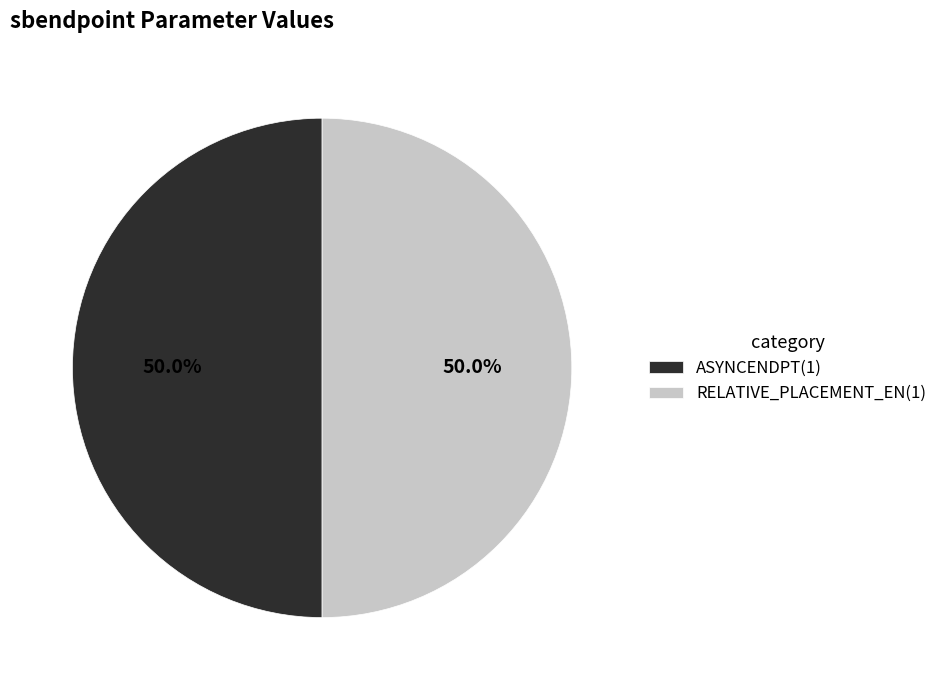

To the nearest percent, what is the difference between the largest and smallest slice percentages?

0%